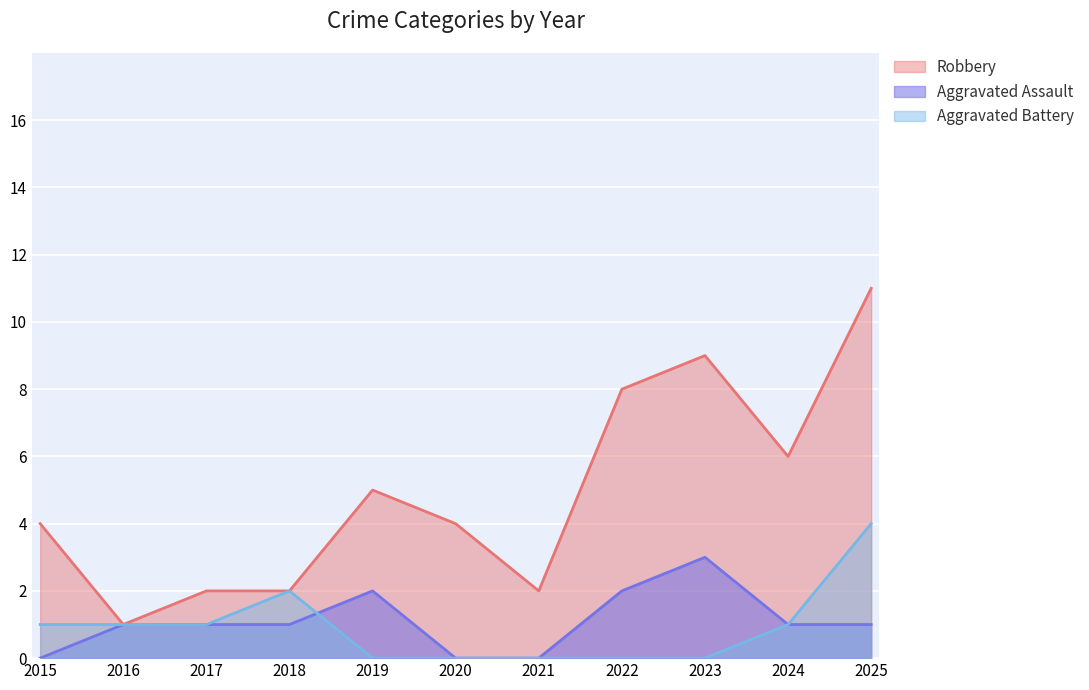

Between 2022 and 2017, which is larger?

2022